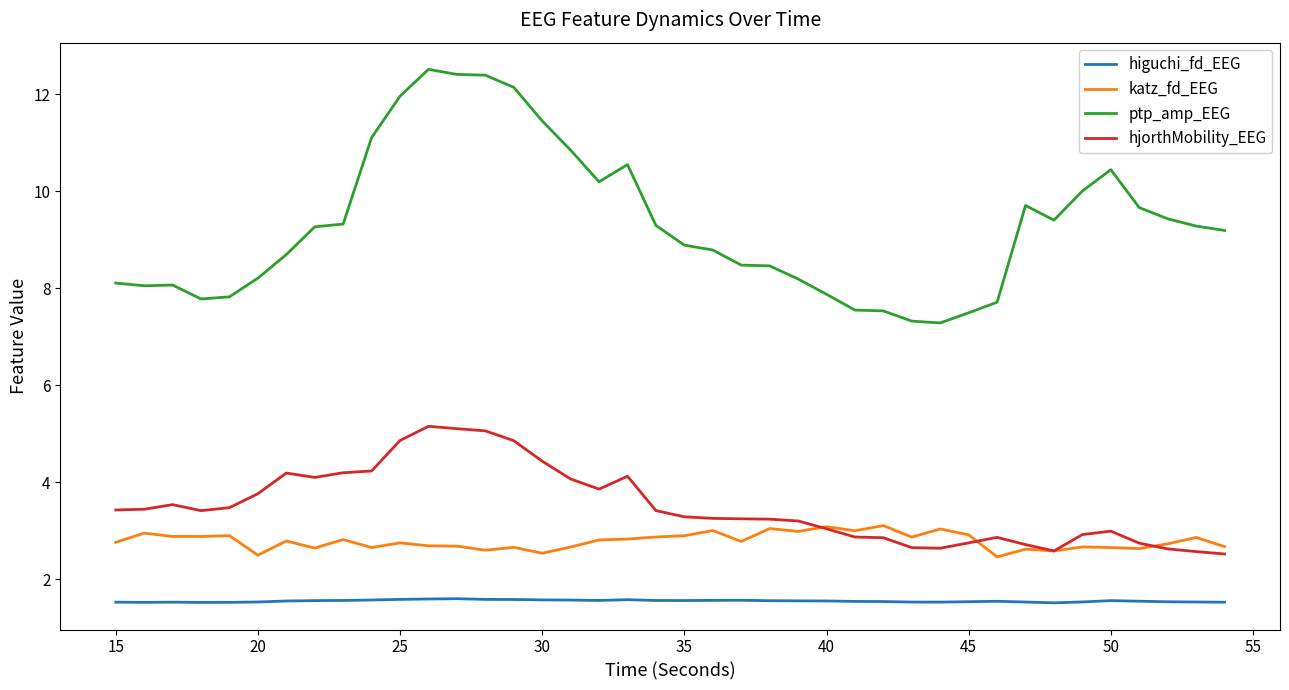

What is the minimum value for ptp_amp_EEG?

7.3